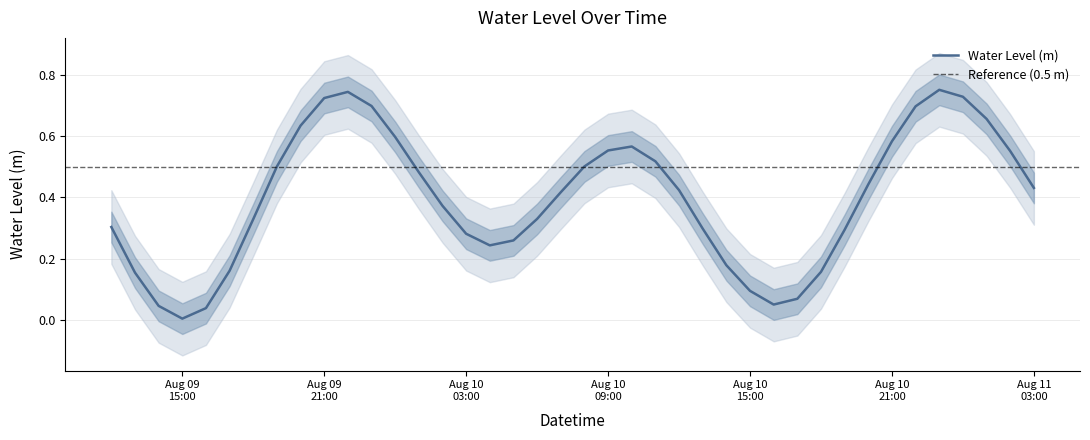

List the labels in order of value, largest first.

2023-08-10 23:00:00, 2023-08-09 22:00:00, 2023-08-11 00:00:00, 2023-08-09 21:00:00, 2023-08-09 23:00:00, 2023-08-10 22:00:00, 2023-08-11 01:00:00, 2023-08-09 20:00:00, 2023-08-10 00:00:00, 2023-08-10 21:00:00, 2023-08-10 10:00:00, 2023-08-10 09:00:00, 2023-08-11 02:00:00, 2023-08-10 11:00:00, 2023-08-10 08:00:00, 2023-08-09 19:00:00, 2023-08-10 01:00:00, 2023-08-10 20:00:00, 2023-08-11 03:00:00, 2023-08-10 12:00:00, 2023-08-10 07:00:00, 2023-08-10 02:00:00, 2023-08-10 06:00:00, 2023-08-09 18:00:00, 2023-08-09 12:00:00, 2023-08-10 13:00:00, 2023-08-10 19:00:00, 2023-08-10 03:00:00, 2023-08-10 05:00:00, 2023-08-10 04:00:00, 2023-08-10 14:00:00, 2023-08-09 17:00:00, 2023-08-10 18:00:00, 2023-08-09 13:00:00, 2023-08-10 15:00:00, 2023-08-10 17:00:00, 2023-08-10 16:00:00, 2023-08-09 14:00:00, 2023-08-09 16:00:00, 2023-08-09 15:00:00